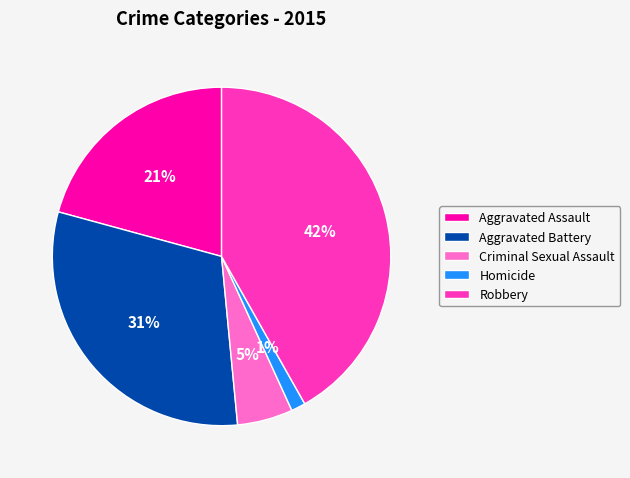

Rank the categories by value from highest to lowest.

Robbery, Aggravated Battery, Aggravated Assault, Criminal Sexual Assault, Homicide